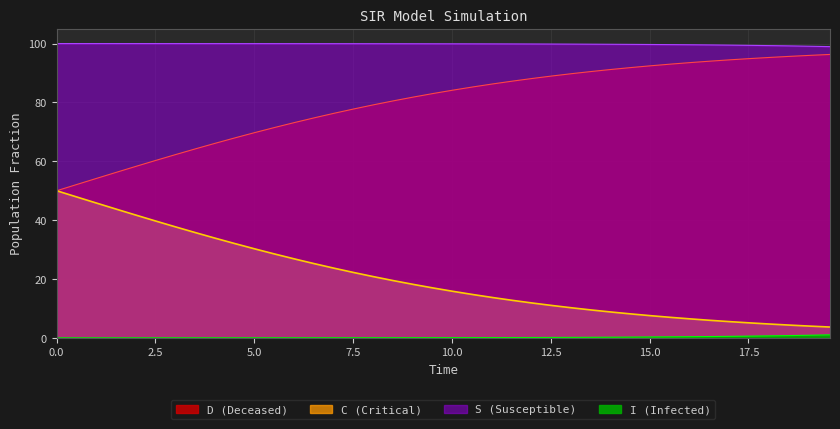

Is the value of D at 16 greater than the value of S at 15?

No